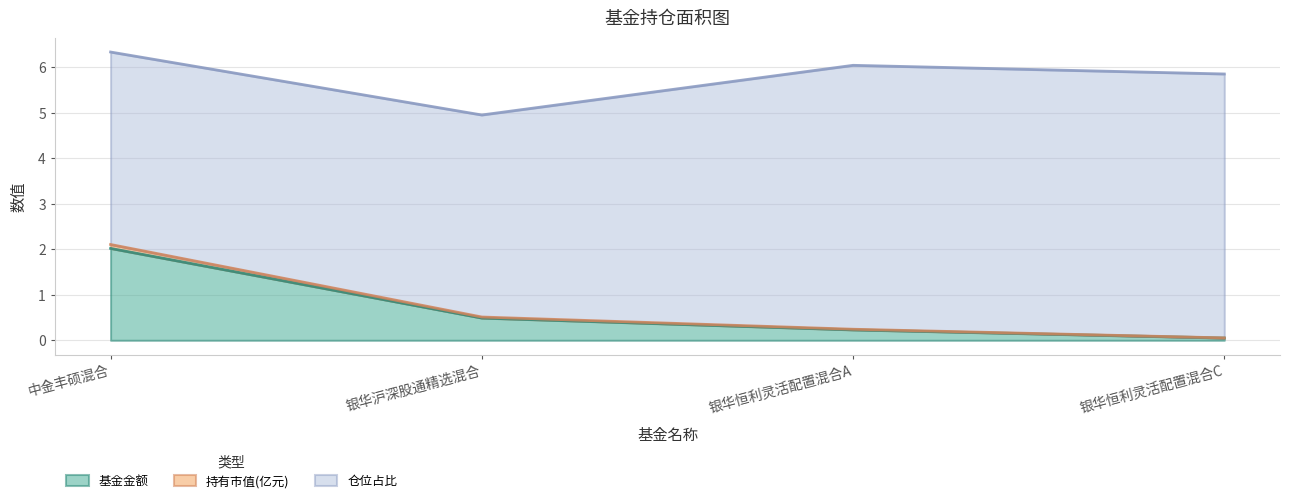

List the labels in order of 基金金额 value, smallest first.

银华恒利灵活配置混合C, 银华恒利灵活配置混合A, 银华沪深股通精选混合, 中金丰硕混合